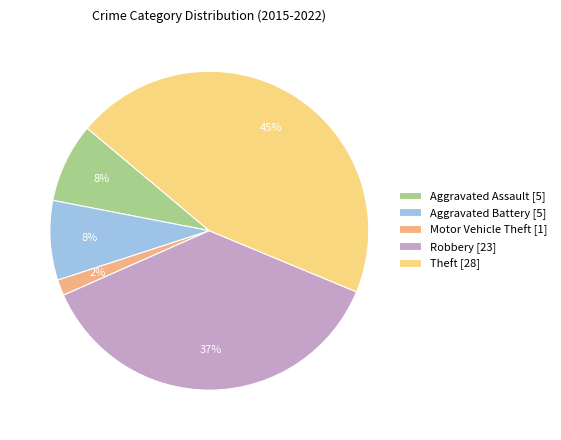

To the nearest percent, what is the difference between the Theft and Motor Vehicle Theft slice percentages?

44%